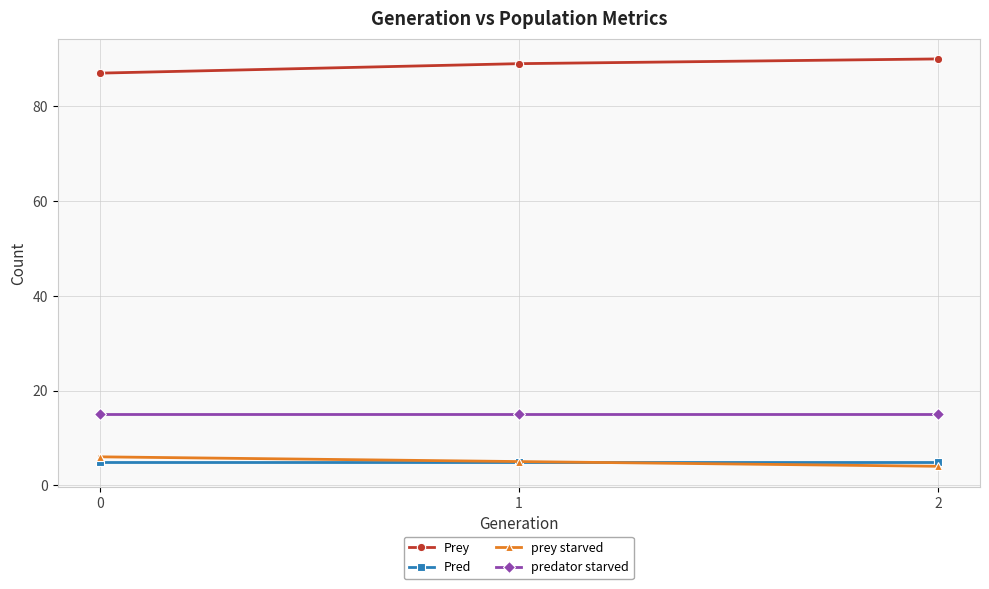

What is the difference between the highest and lowest values at 1?

84